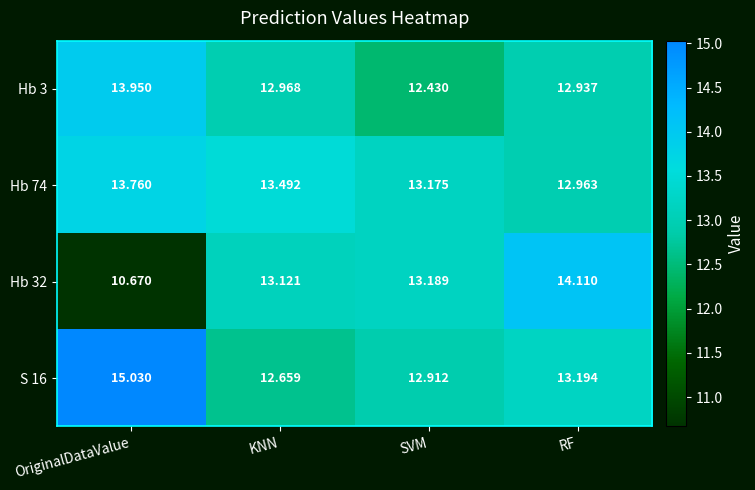

How many data points does each series have?

4